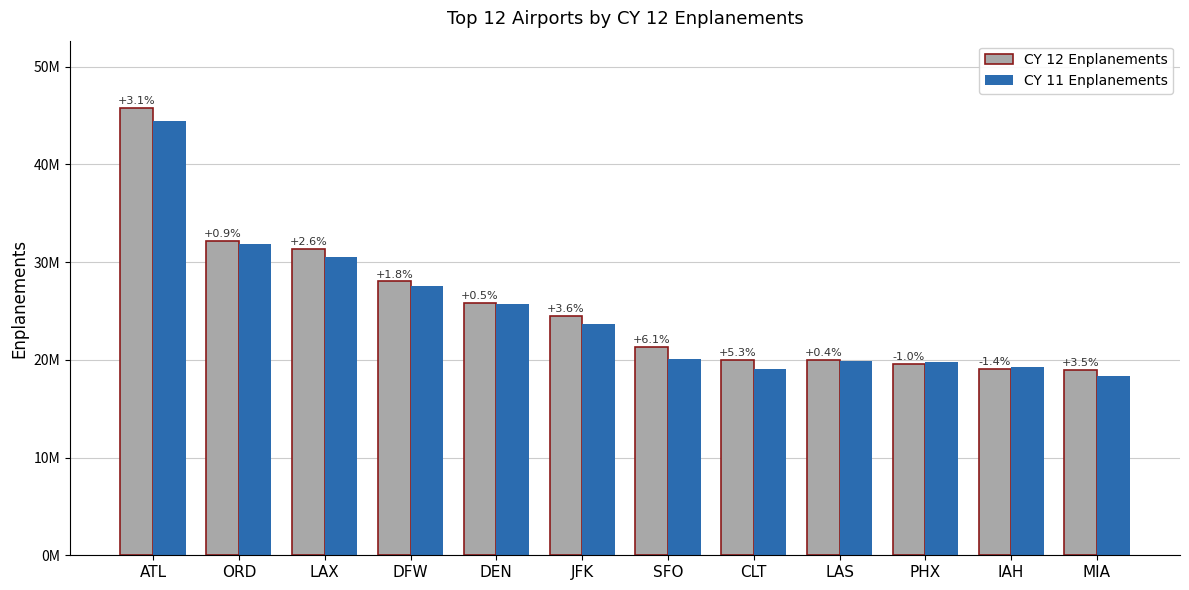

Is it true that CY 12 Enplanements equals 24520981 at JFK?

True